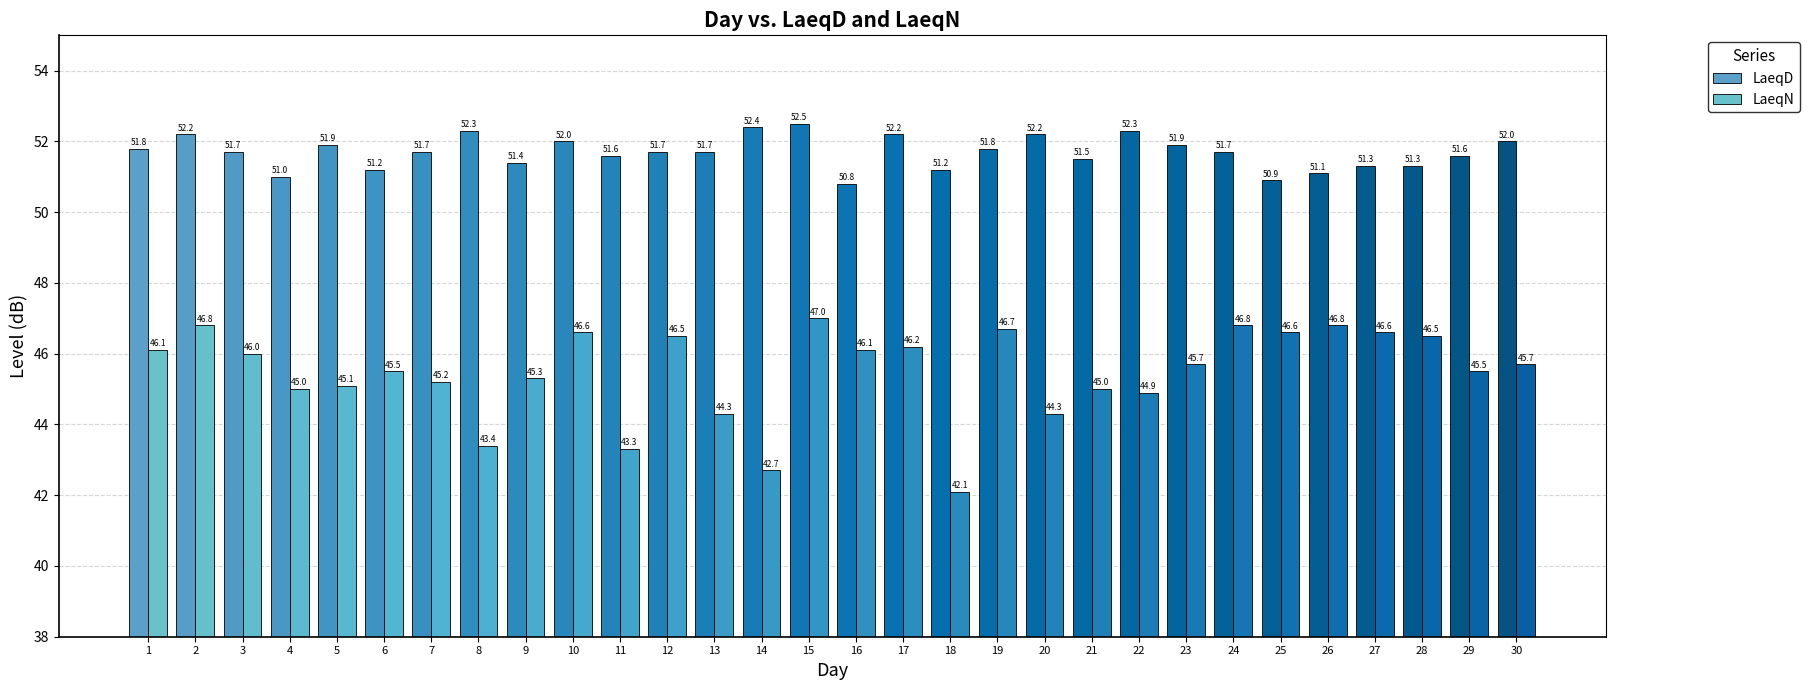

What is the value of the LaeqN bar at the 26th from the left?

46.8